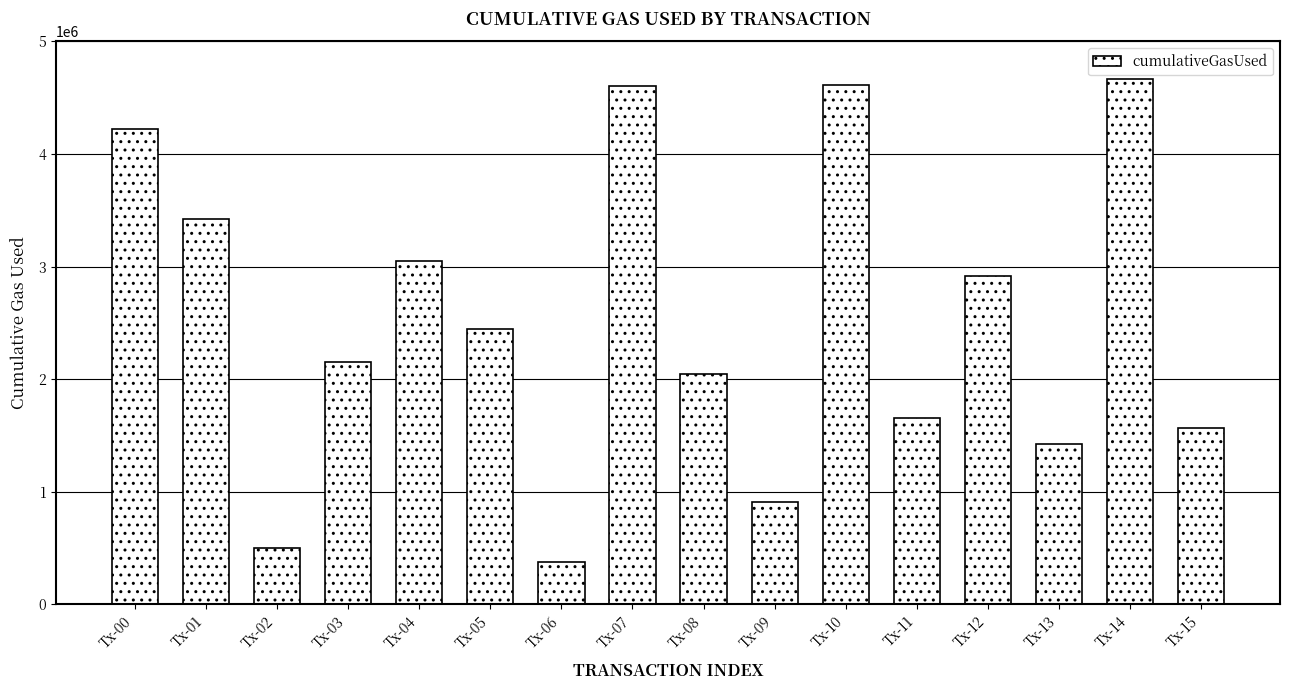

How many bars are there in total?

16